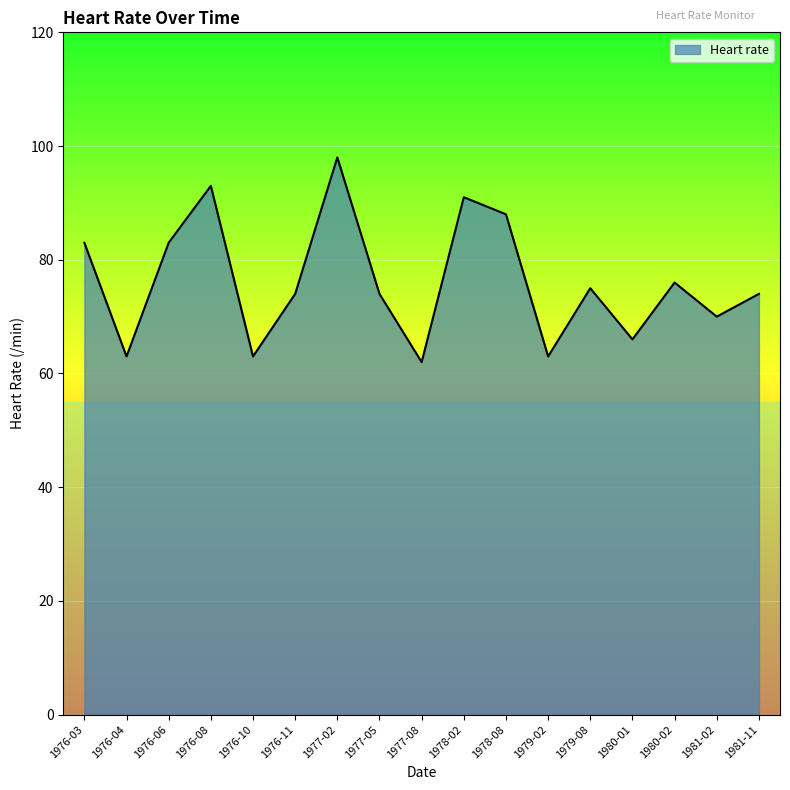

What is the ratio of the value at 1976-04 to the value at 1977-02?

0.6